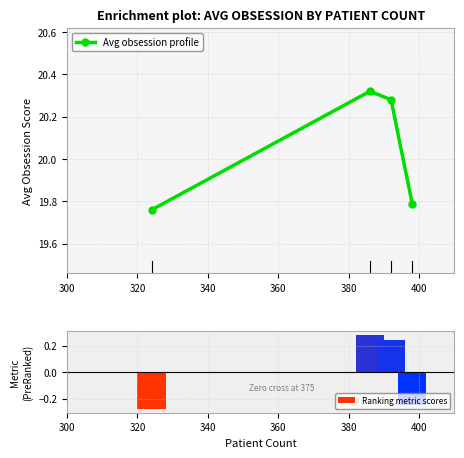

Reading right to left, list all the values displayed in this chart.

Avg obsession profile: 19.8	20.3	20.3	19.8
Ranking metric scores: -0.2	0.2	0.3	-0.3